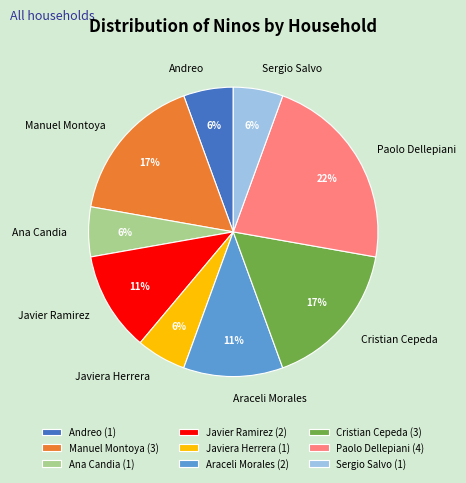

True or false: Javiera Herrera accounts for 19% of the total.

False